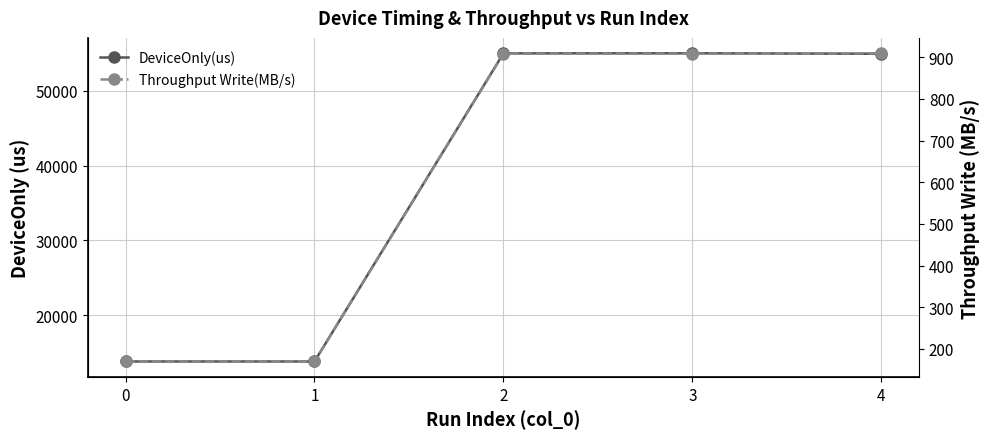

What are all the series names shown in the legend?

DeviceOnly(us), Throughput Write(MB/s)